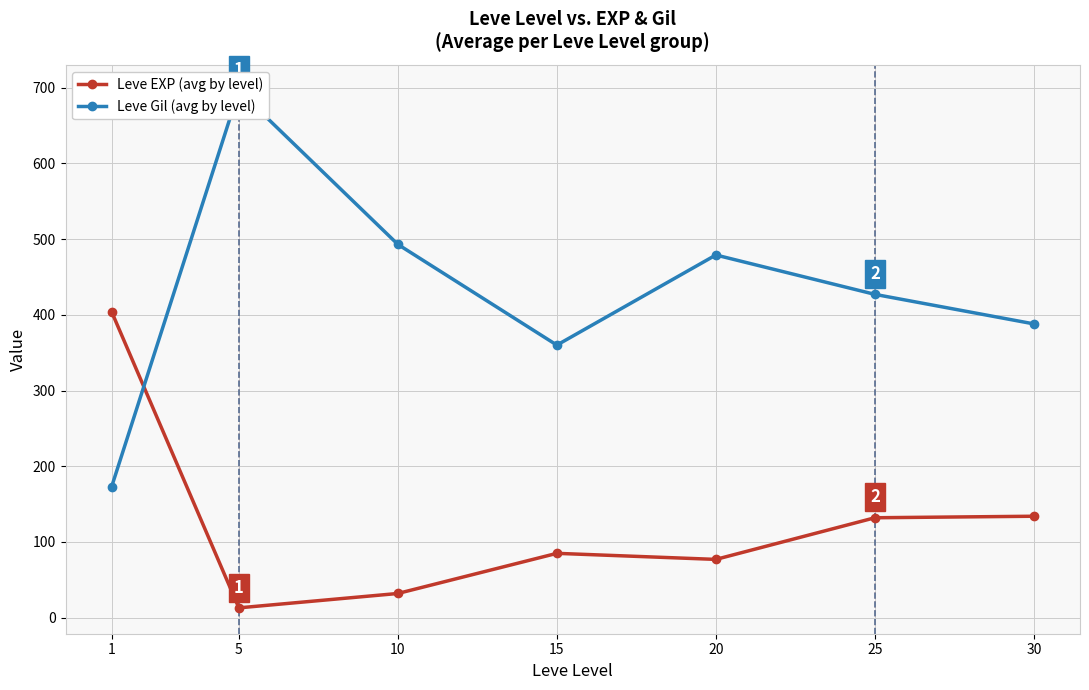

At which label does Leve Gil (avg by level) first exceed 427?

5